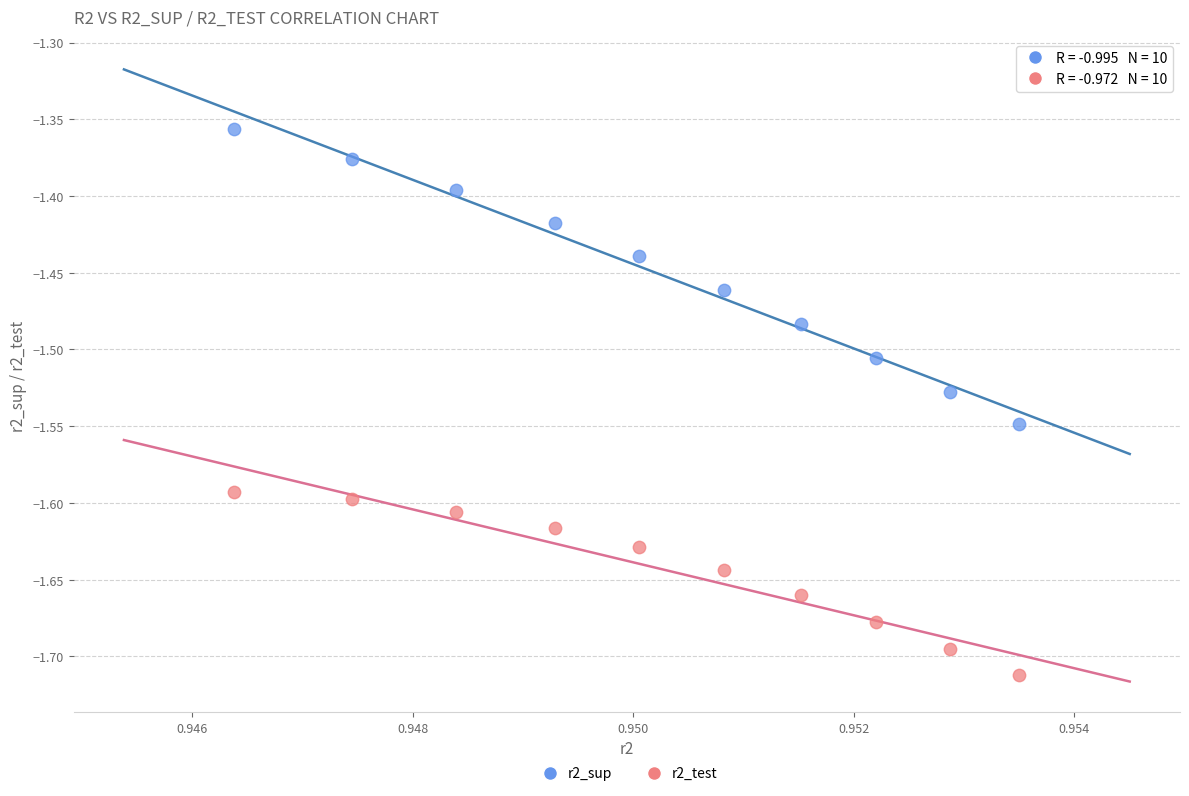

Which series contains the highest Y value?

r2_sup